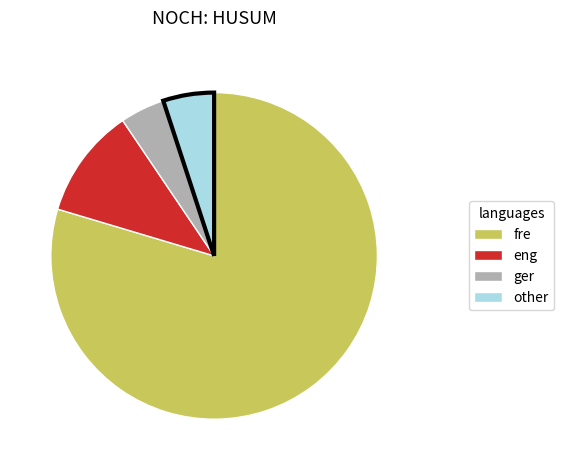

Which slice represents more than half of the pie?

fre